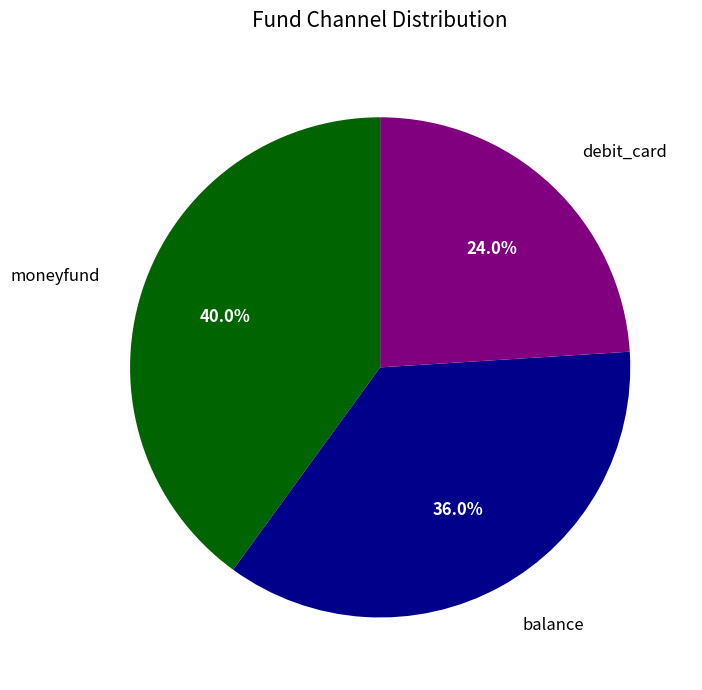

What is the total percentage of debit_card and moneyfund?

64.0%